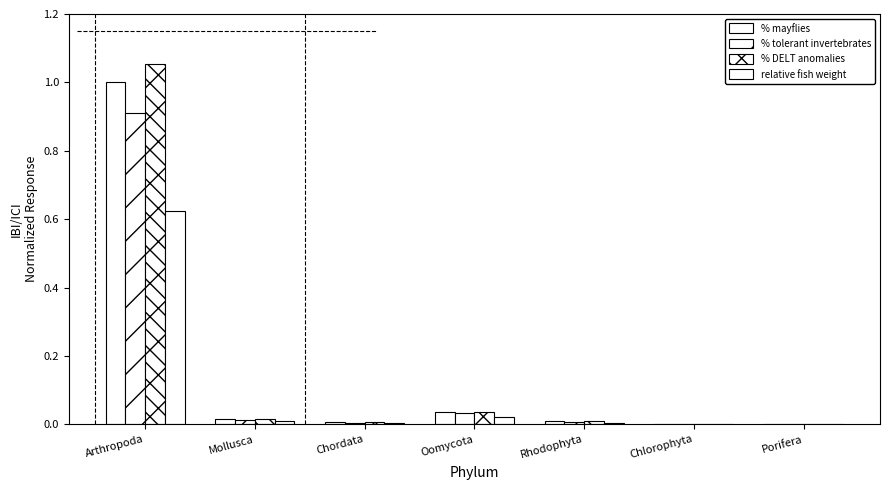

What is the label of the 4th bar from the left?

Oomycota